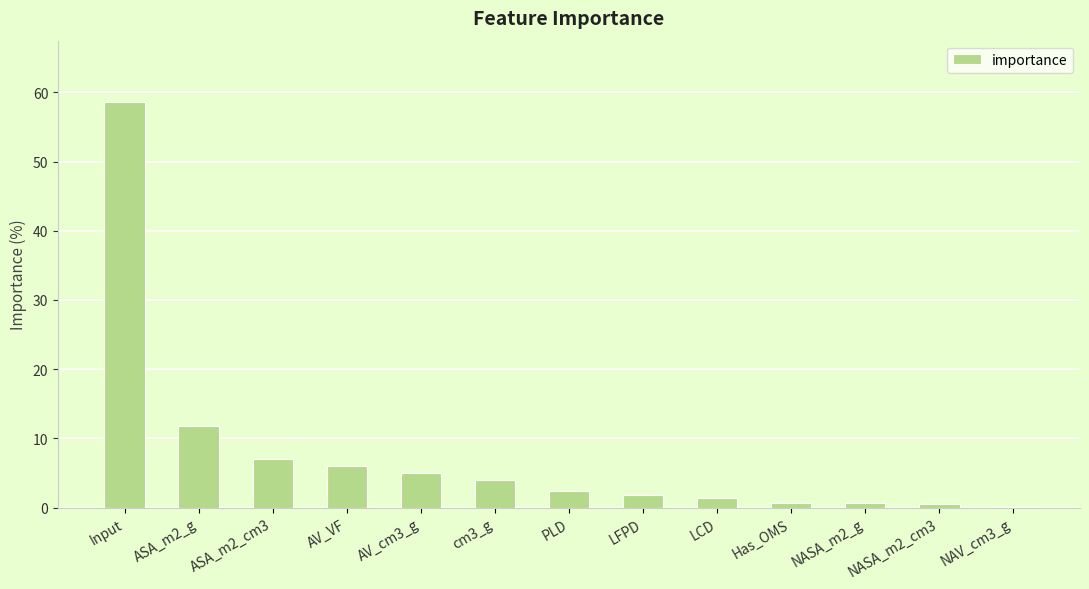

True or false: the data shows 7.0 at ASA_m2_cm3.

True